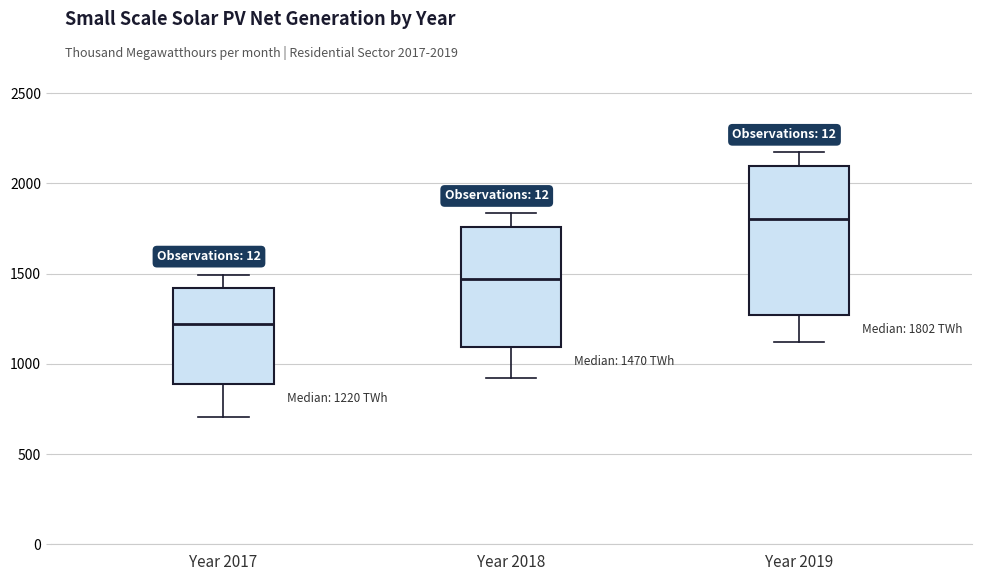

Which box's median line is the highest?

Year 2019